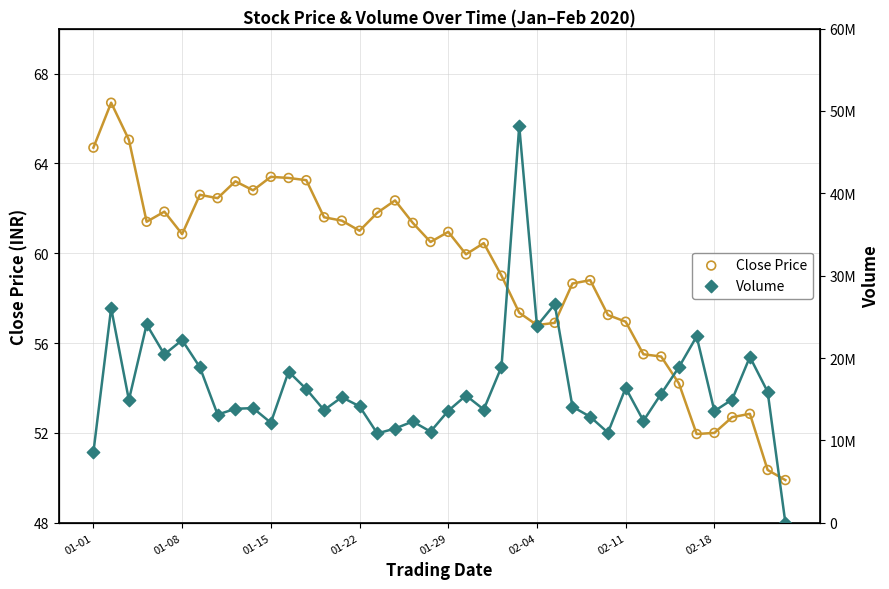

Which series has the largest total across all categories?

Volume